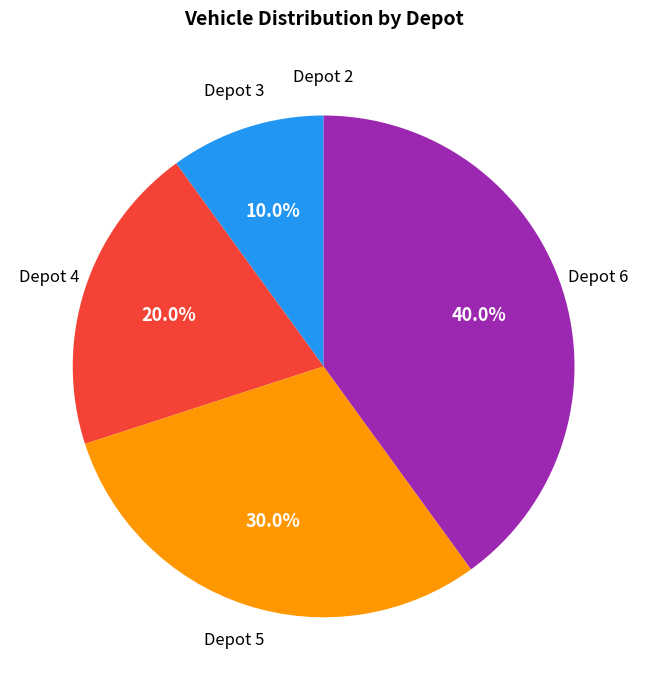

Is there a majority slice in this chart?

No